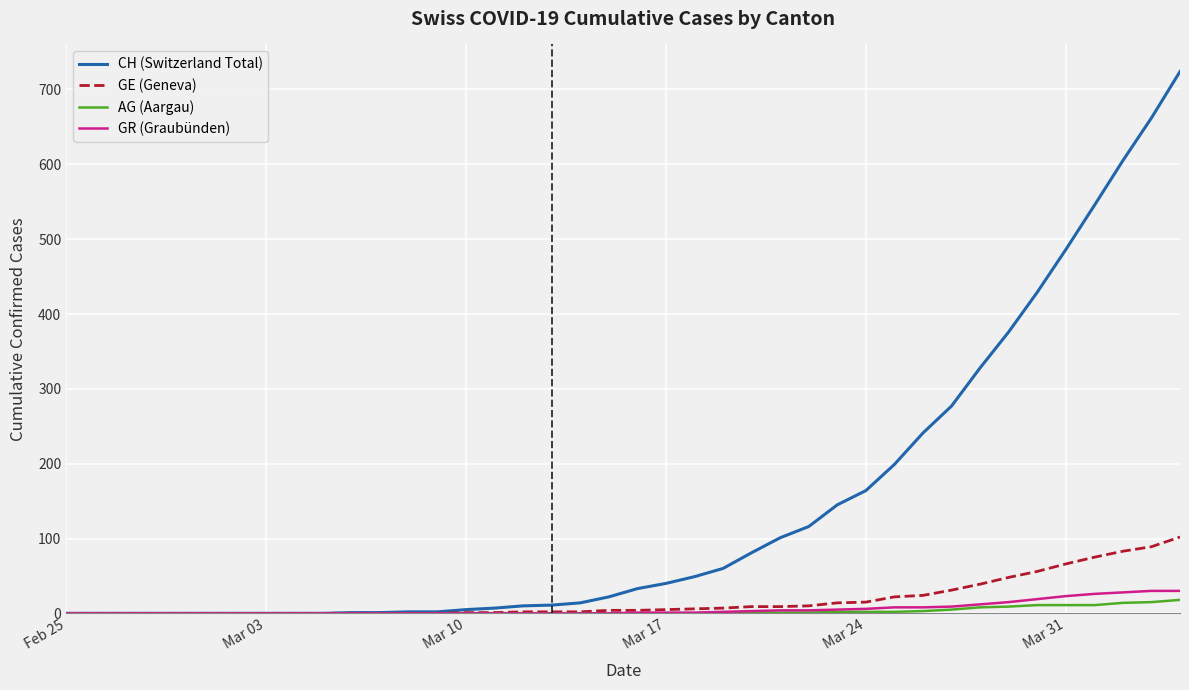

What is the maximum value shown in the chart?

724